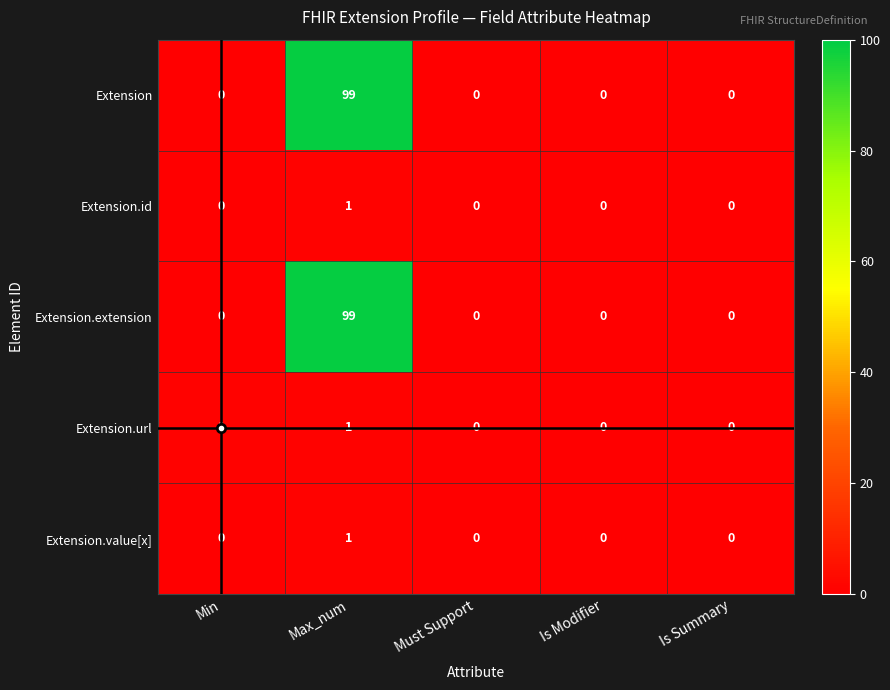

The value of Extension.extension at Min is -37. True or false?

False